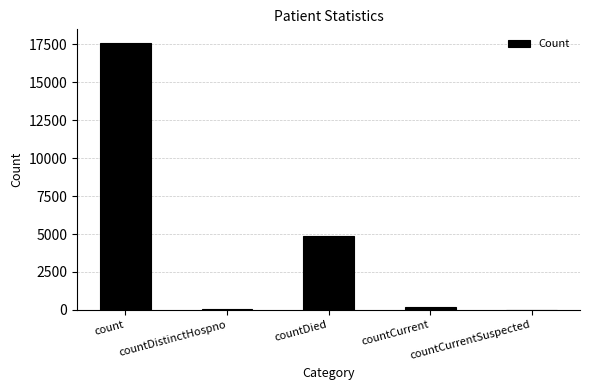

What is the sum of the values at countCurrentSuspected and countDied?

4844